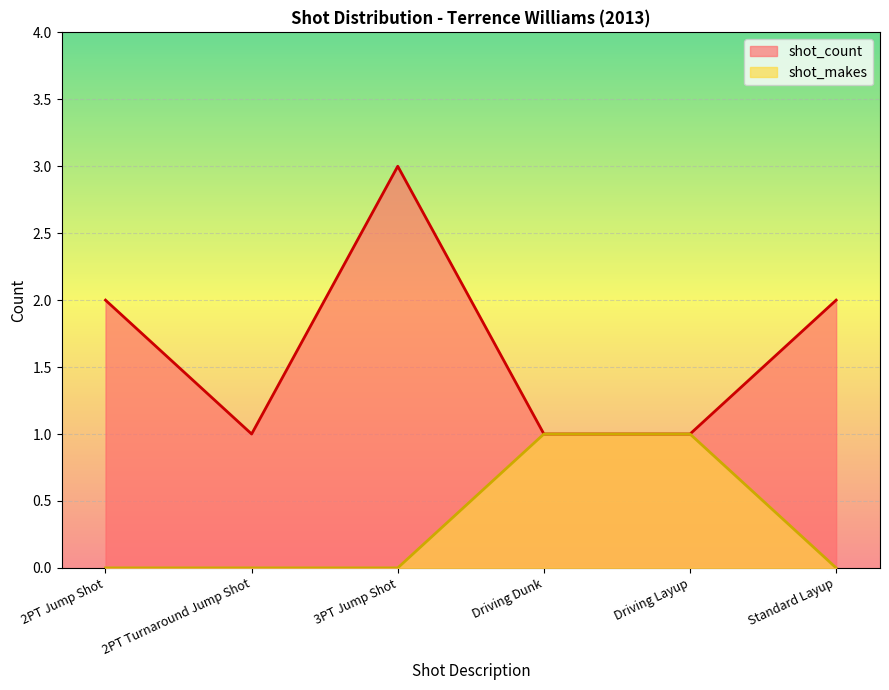

True or false: shot_count and shot_makes cross at least once.

False